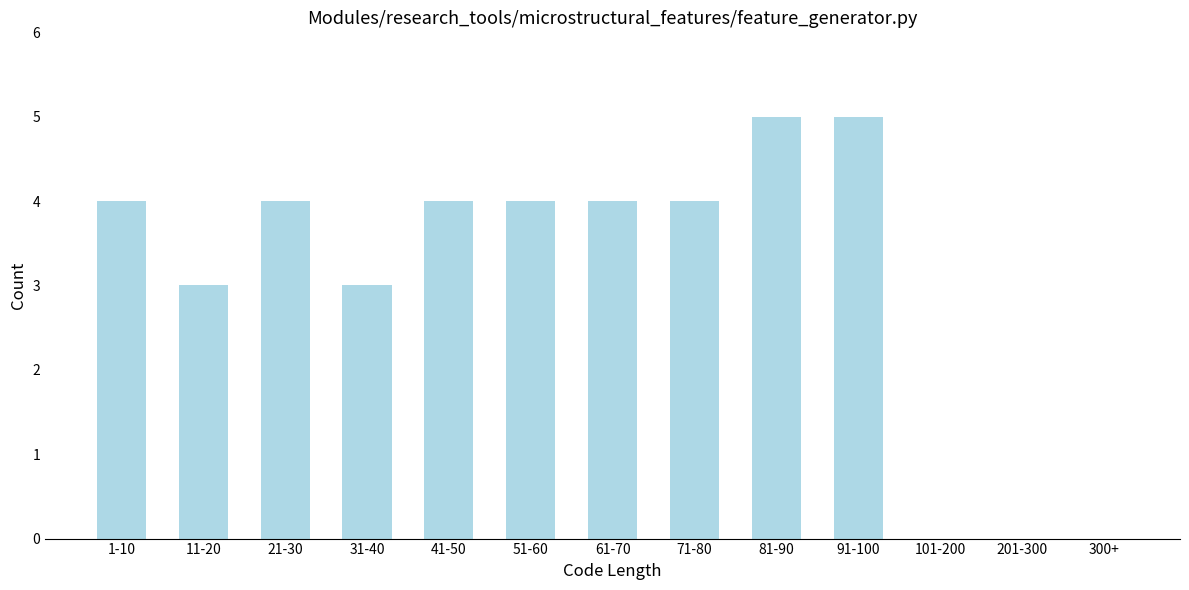

Reading left to right, extract all data points from this chart.

1-10=4	11-20=3	21-30=4	31-40=3	41-50=4	51-60=4	61-70=4	71-80=4	81-90=5	91-100=5	101-200=0	201-300=0	300+=0